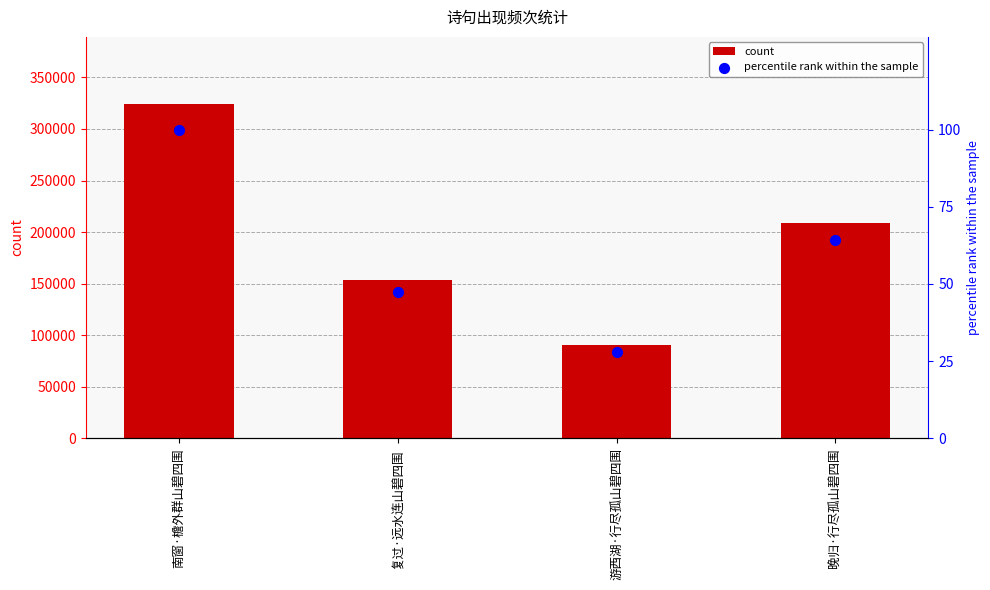

What is the total value across all series at 游西湖·行尽孤山碧四围?

90864.0